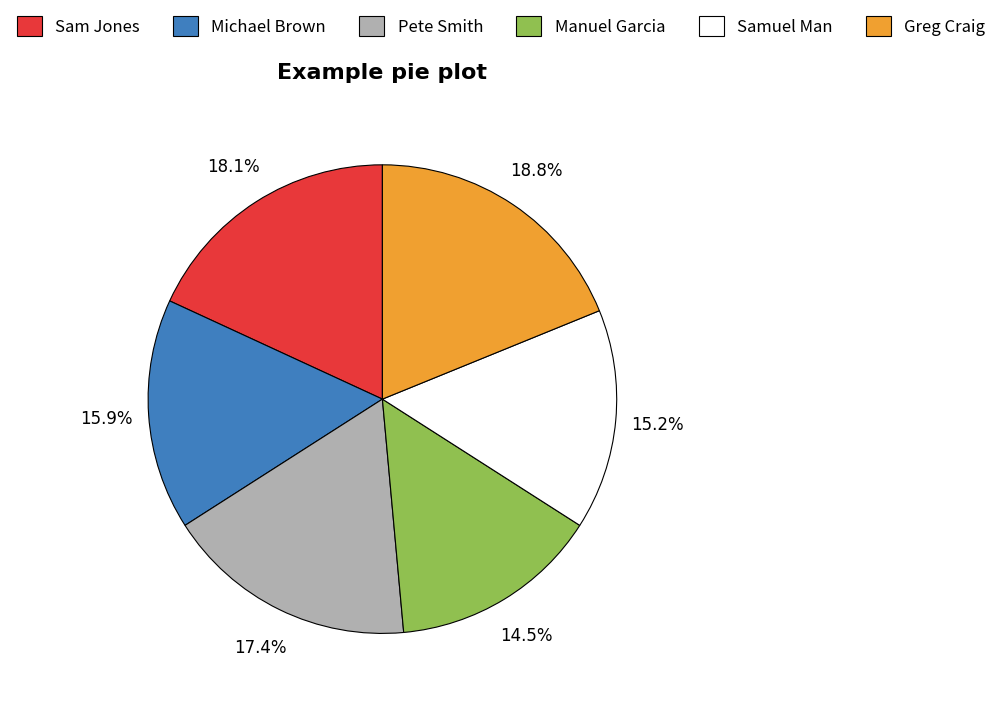

To the nearest percent, what is the difference between the largest and smallest slice percentages?

4%